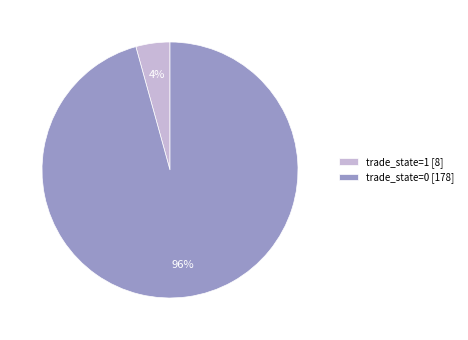

To the nearest percent, what is the combined percentage of trade_state=0 [178] and trade_state=1 [8]?

100%